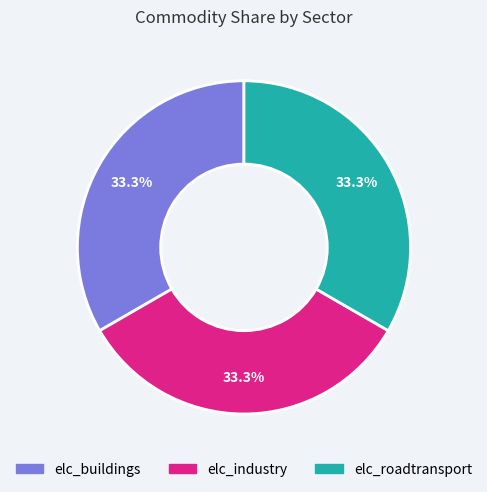

Combined, what portion of the pie is elc_industry and elc_buildings?

66.7%